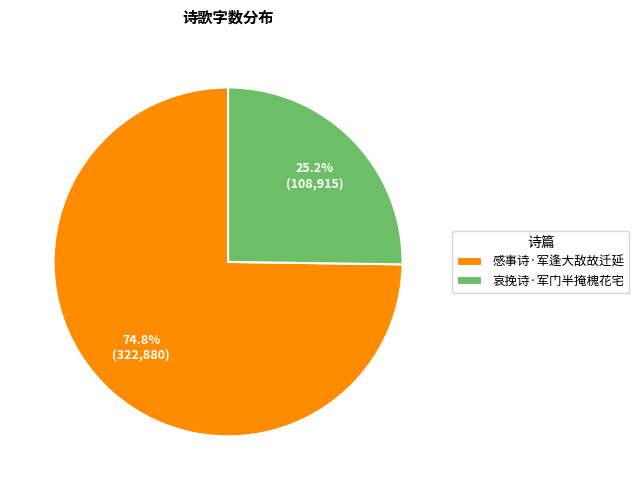

True or false: 感事诗·军逢大敌故迁延 accounts for 75% of the total.

True